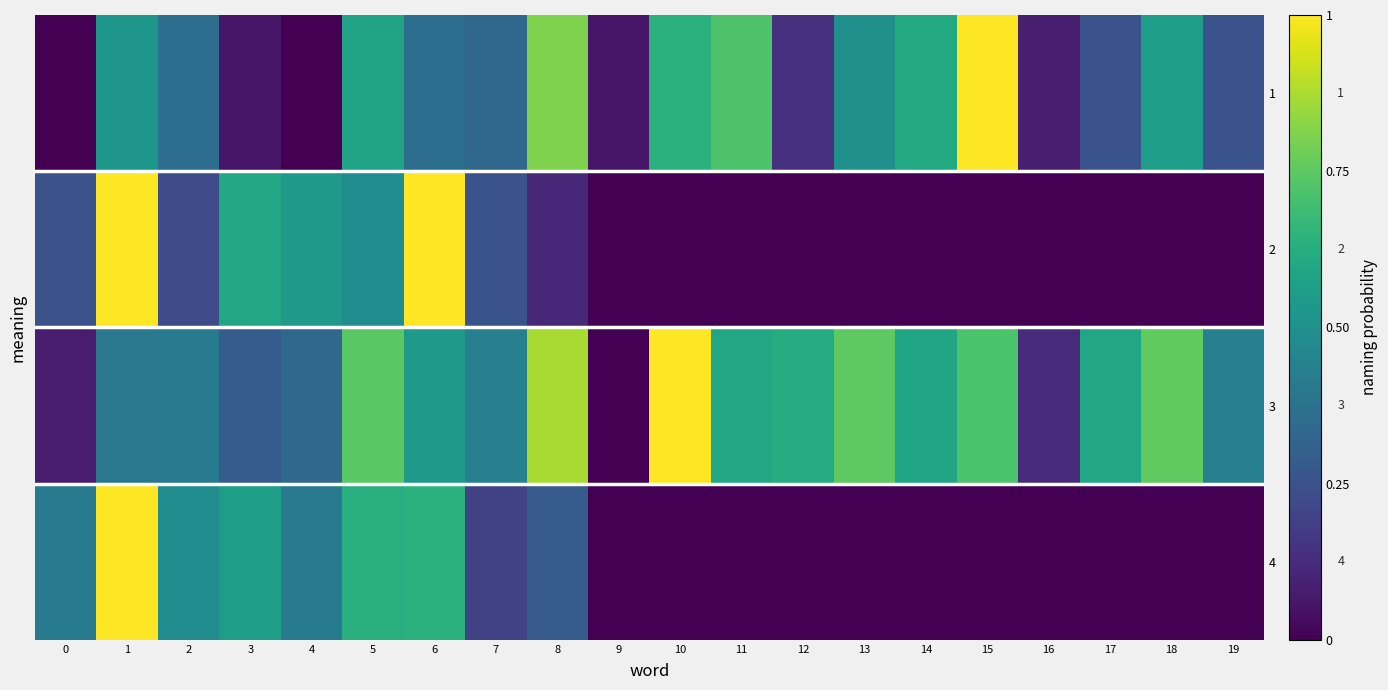

What is the sum of the 3 values at 3 and 0?

0.4